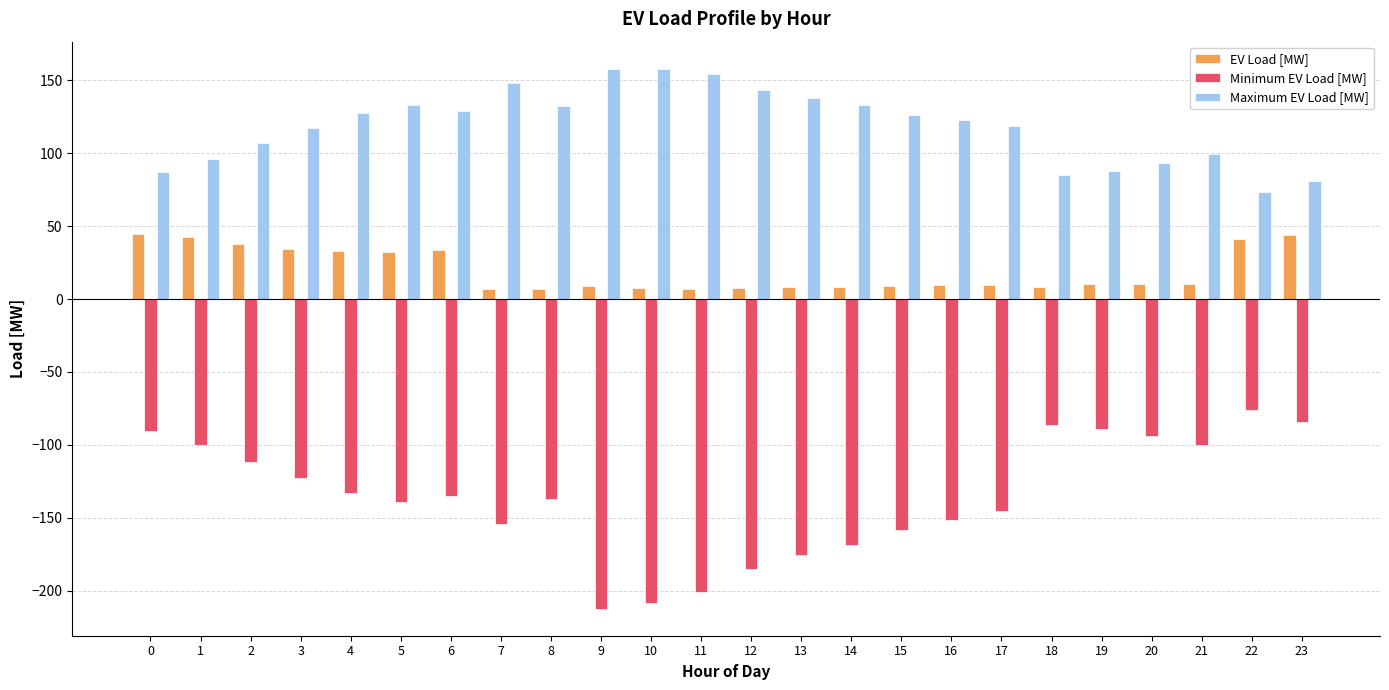

List the series in order of their peak value, highest first.

Maximum EV Load [MW], EV Load [MW], Minimum EV Load [MW]